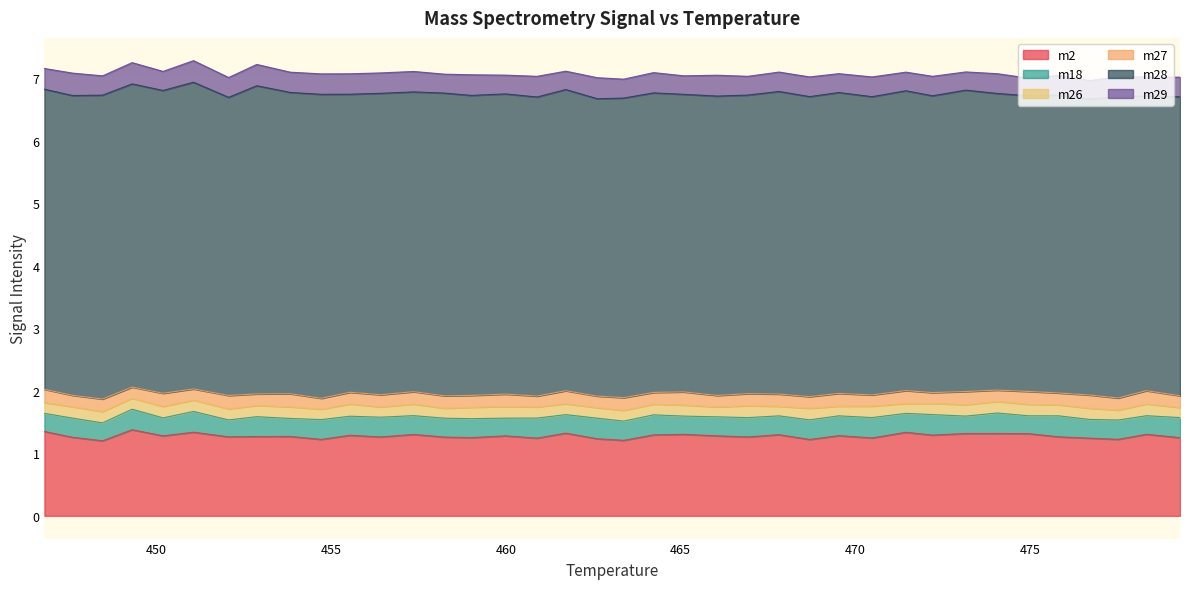

How many lines are shown in the chart?

6